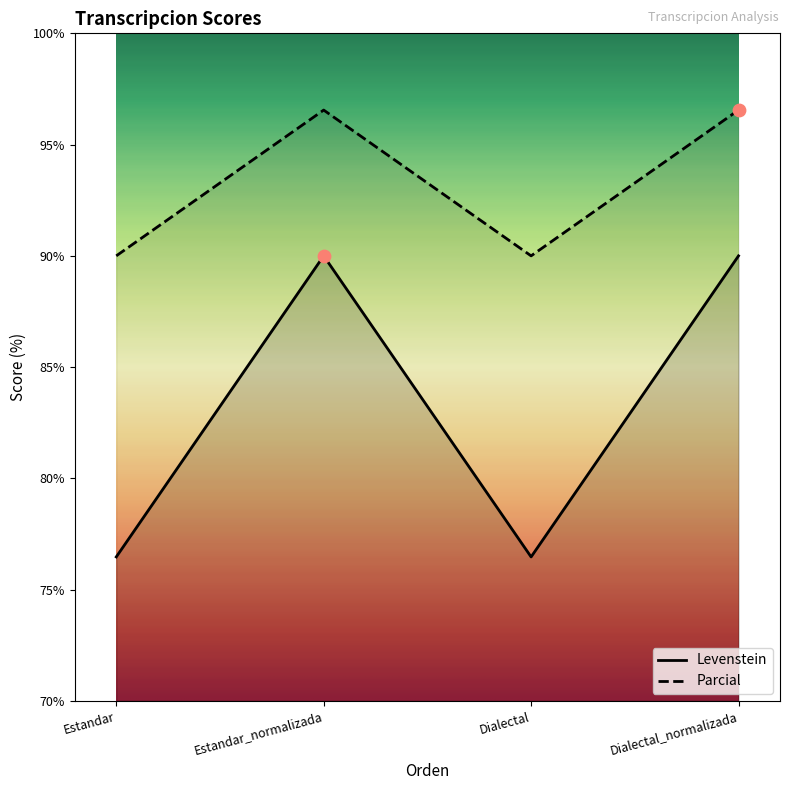

Which series has the largest total across all categories?

Parcial